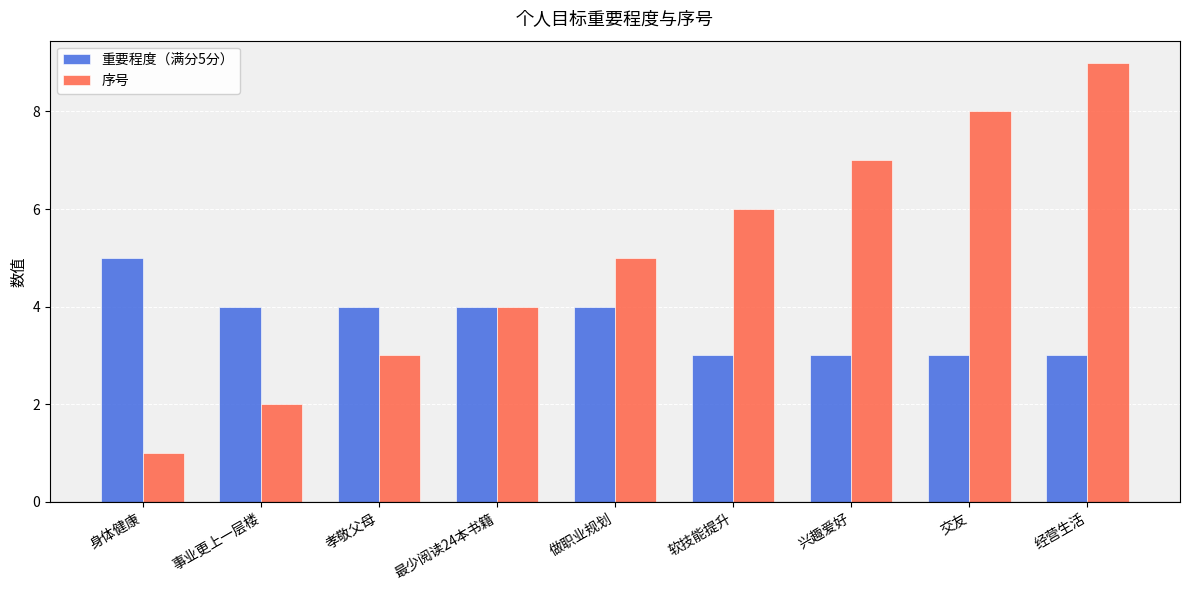

What is the highest value of the 重要程度（满分5分） series?

5